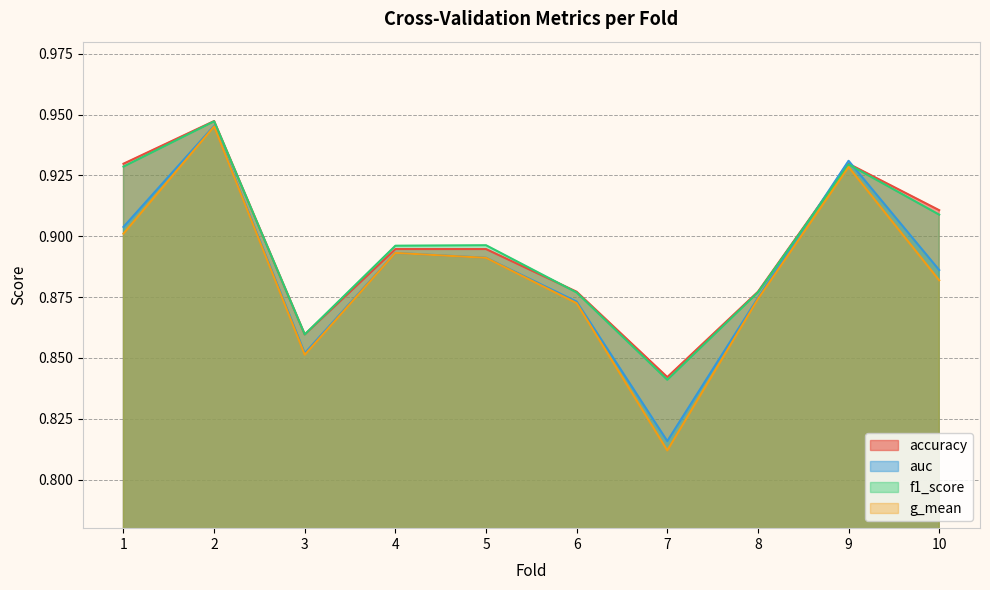

What value does the f1_score series have at 2?

0.9